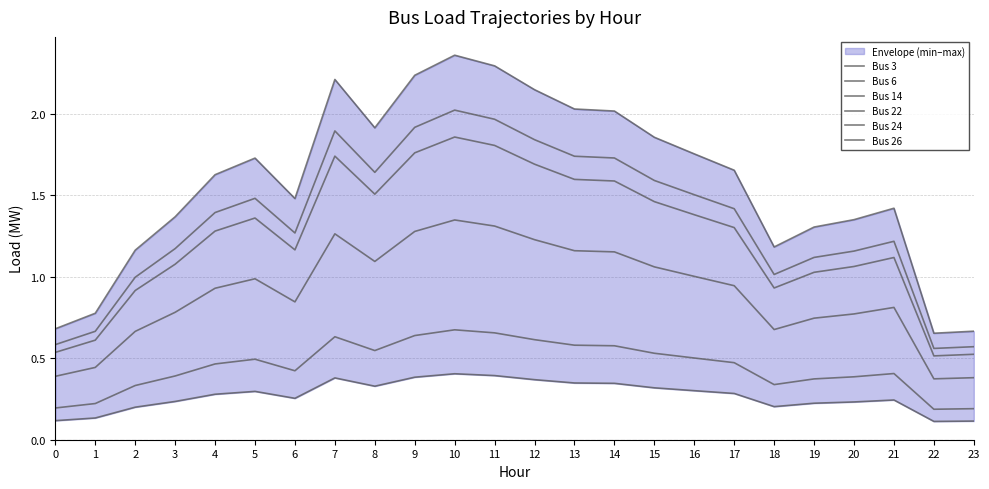

How many distinct data groups are displayed?

6